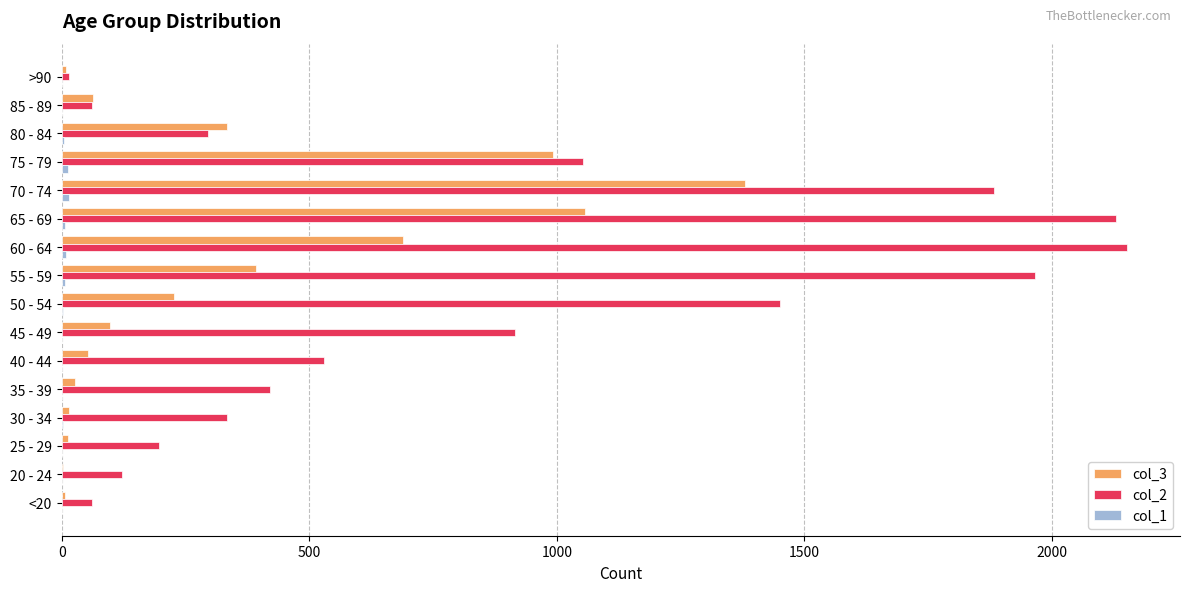

Which series has the largest total across all categories?

col_2